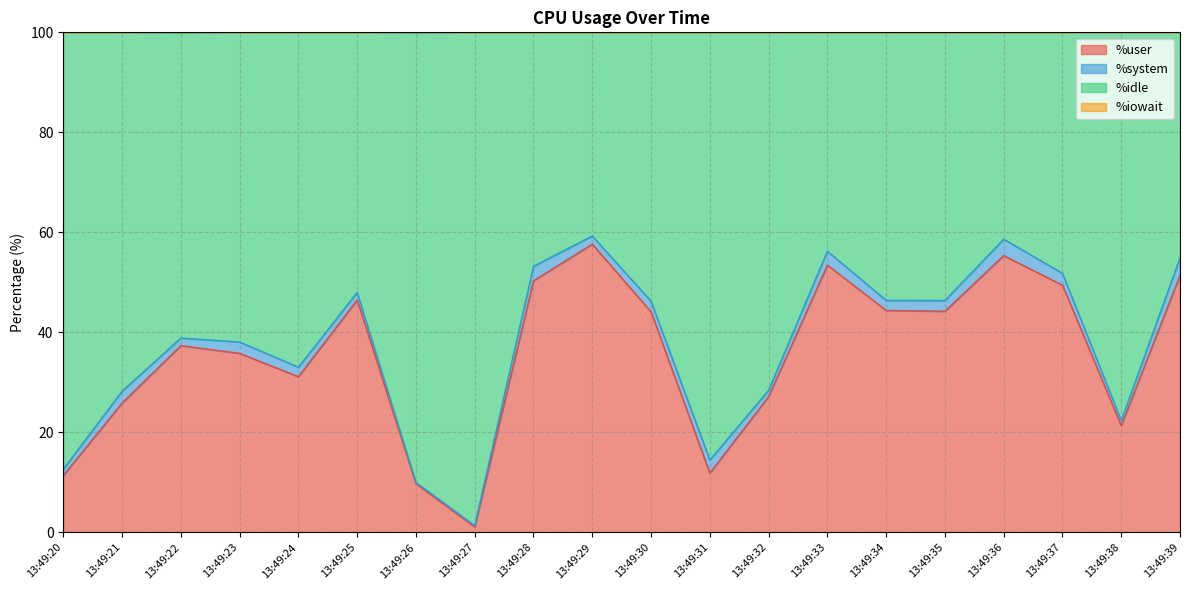

True or false: %user and %iowait intersect in this chart.

False